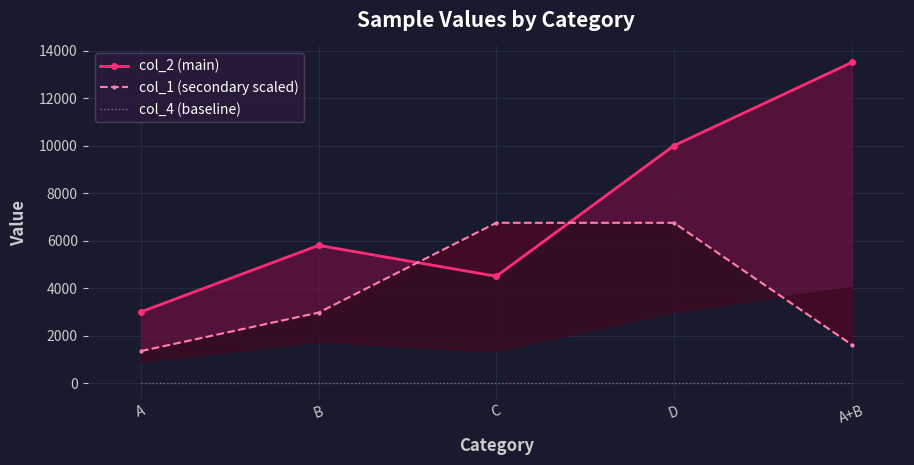

Count the number of categories in the chart.

5